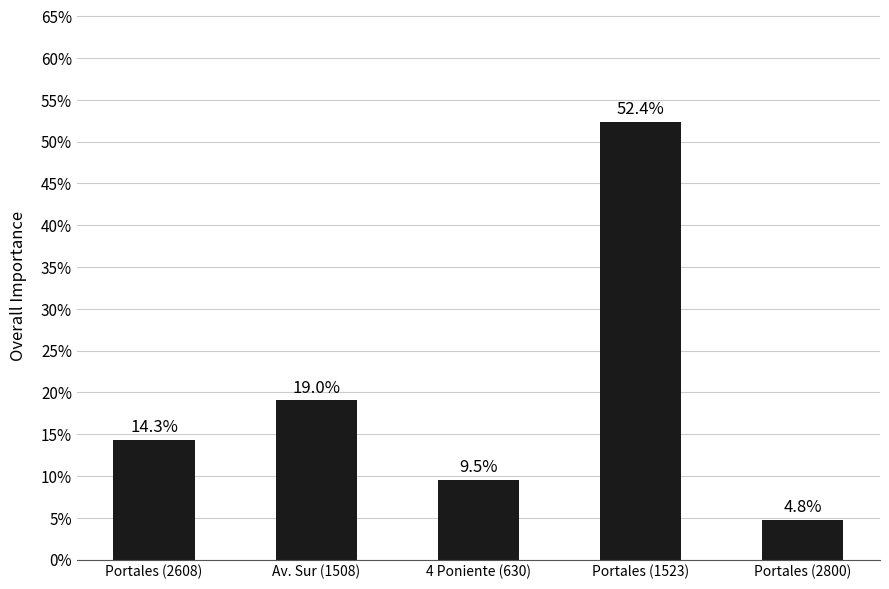

Where is the data nearest to the value 28?

Av. Sur (1508)